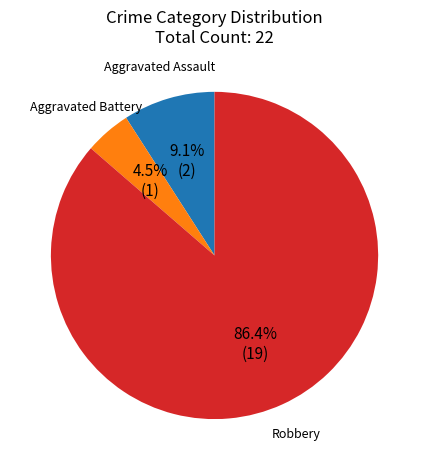

Is there a majority slice in this chart?

Yes